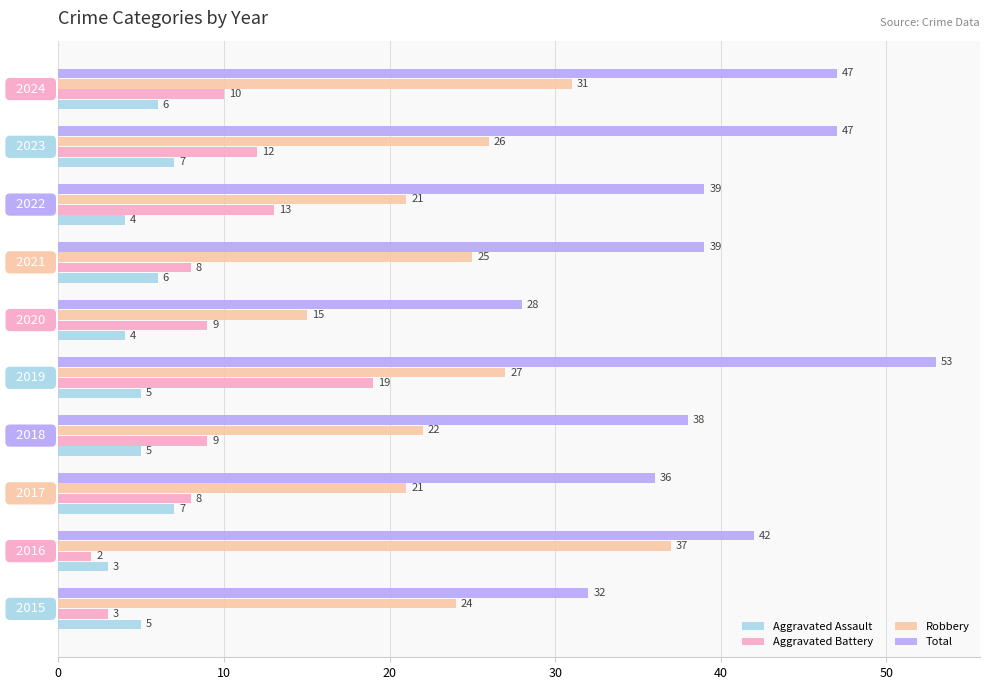

What is the maximum value shown in the chart?

53